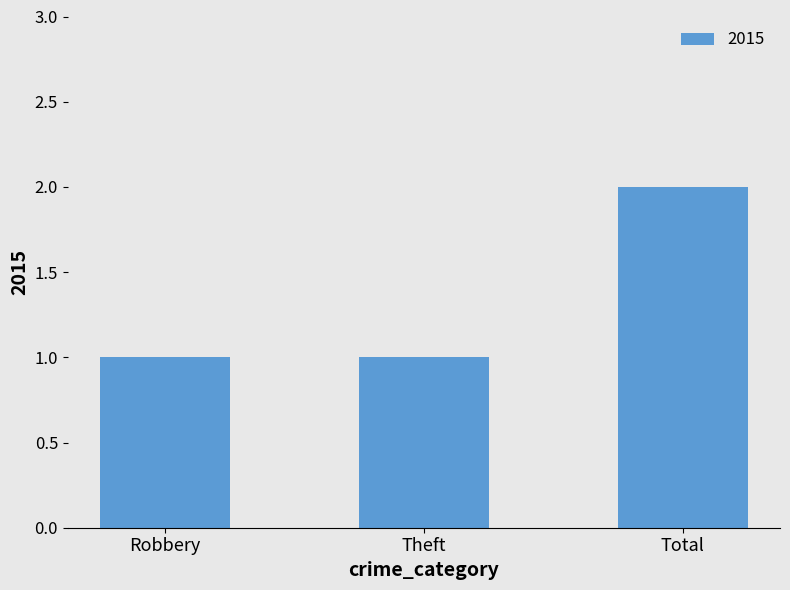

How many distinct data groups are displayed?

1